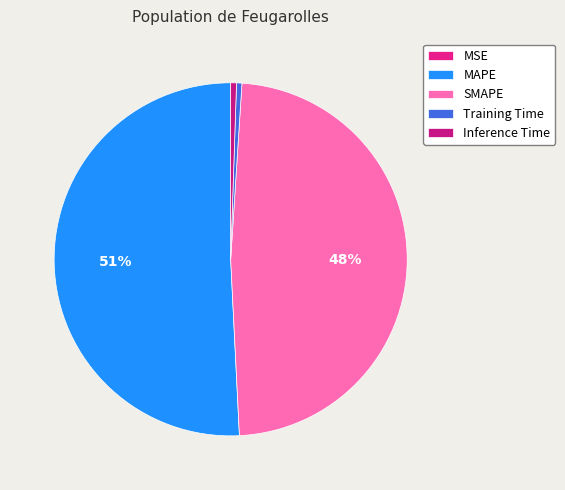

Count the number of slices in the pie.

5